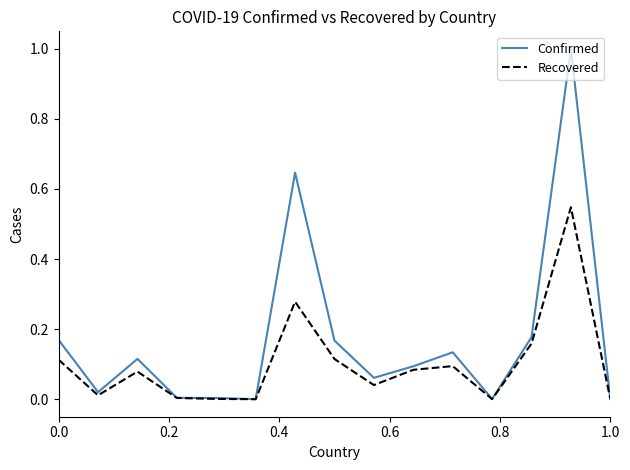

Which series has the largest range (max minus min)?

Confirmed